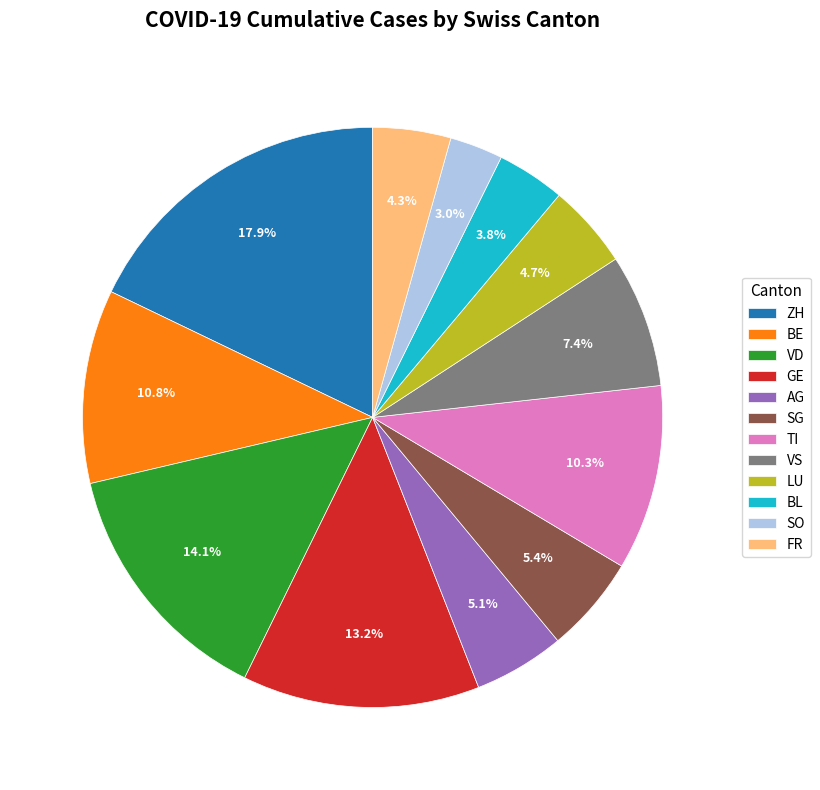

What is the ratio of the value at BE to the value at BL?

2.8